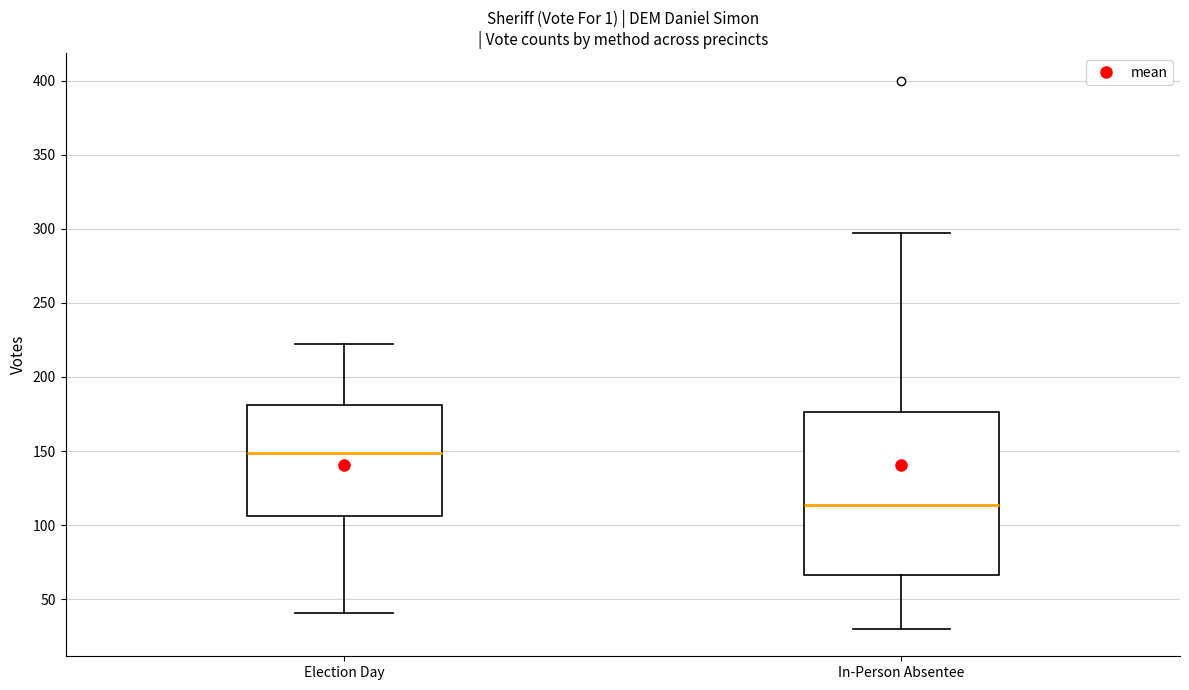

Reading left to right, read every box against the y-axis: the position of its median line, the range the box covers, and the ends of its whiskers. The values are not printed on the chart, so give them approximately, as read against the axis.

Election Day: median 150, box 105 to 180, whiskers 40 to 220
In-Person Absentee: median 115, box 65 to 175, whiskers 30 to 295